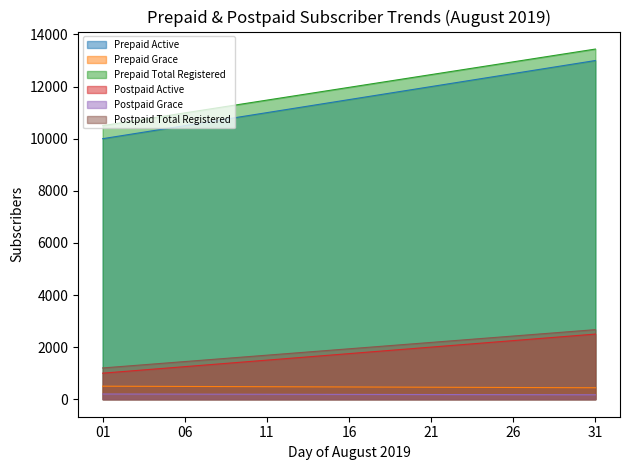

Which category has the highest value in the Postpaid Active series?

31